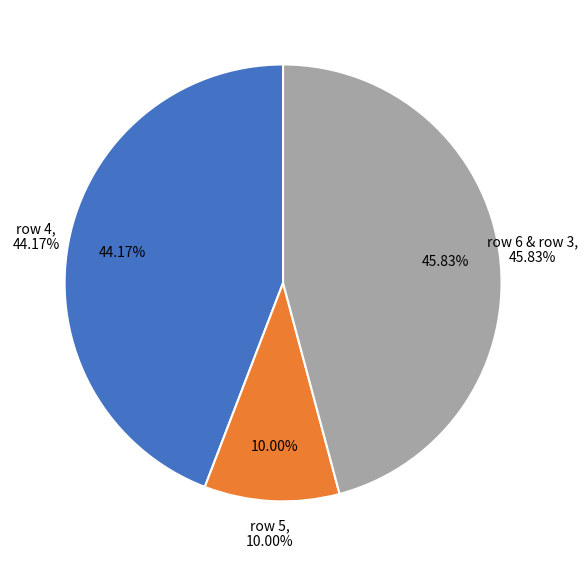

What percentage is the 5 slice, to the nearest percent?

10%